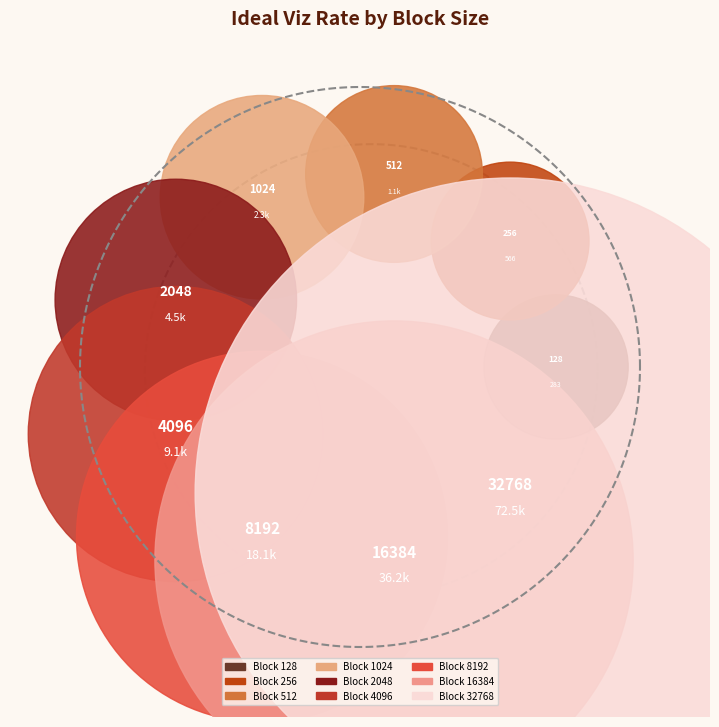

What percentage is the 4096 slice, to the nearest percent?

6%